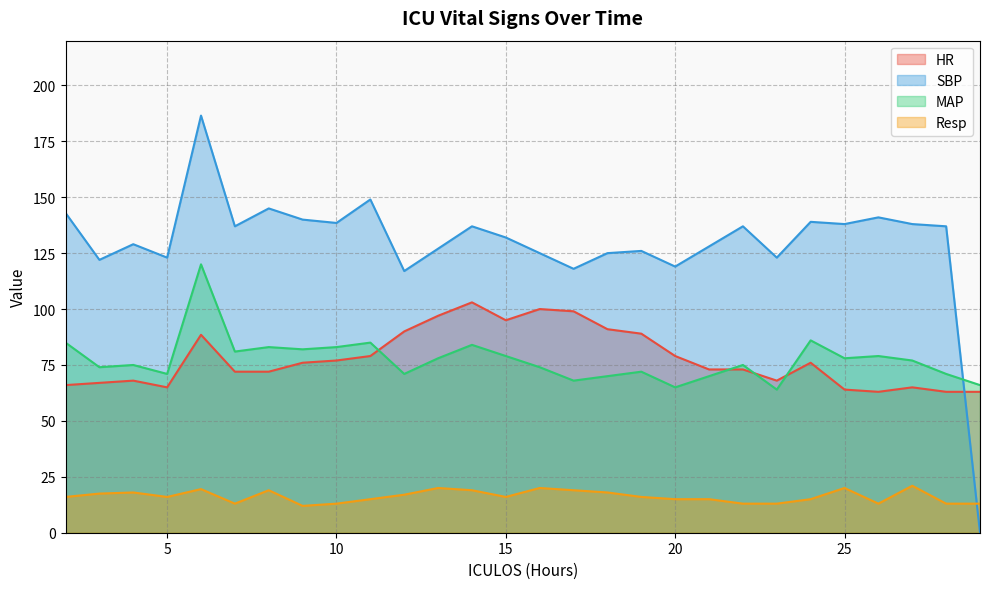

How many intersections are there between SBP and Resp?

1